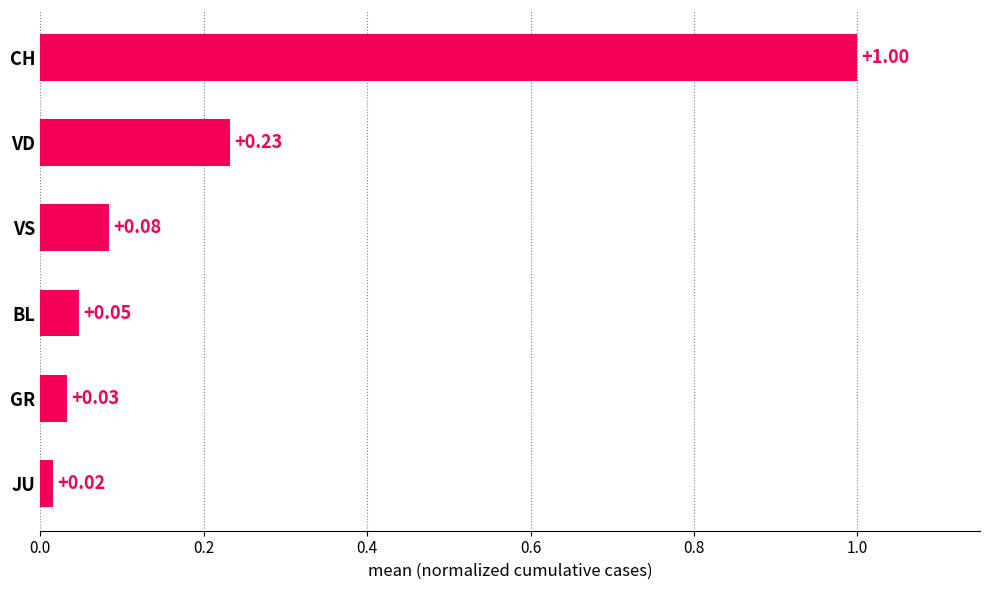

What is the maximum value shown in the chart?

1.0